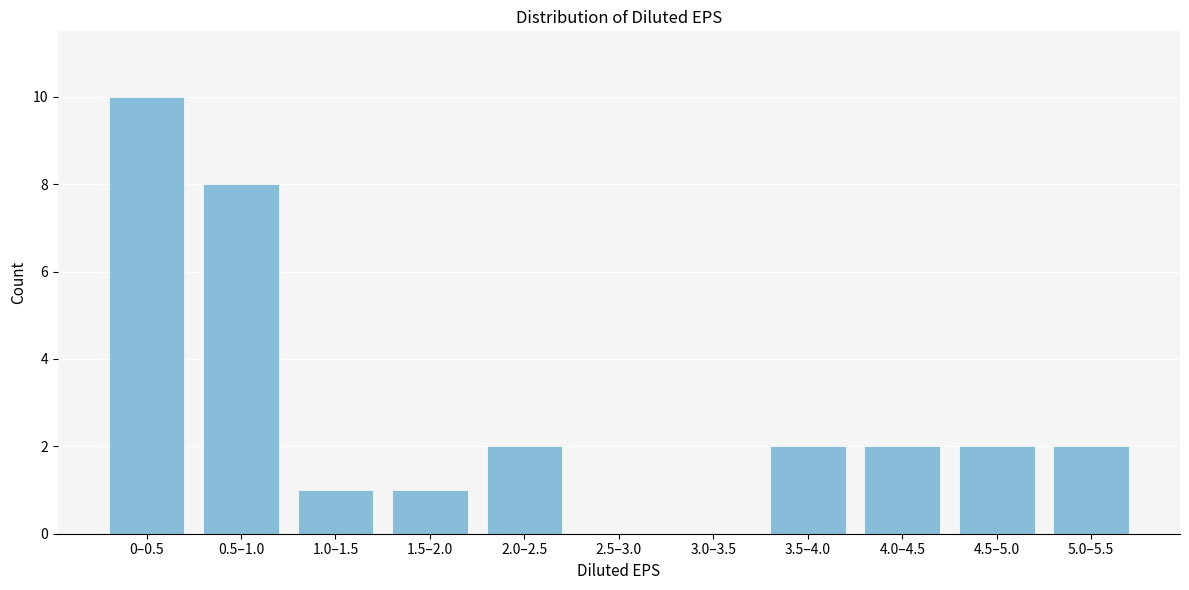

Reading left to right, transcribe all the data shown in this chart.

0–0.5=10	0.5–1.0=8	1.0–1.5=1	1.5–2.0=1	2.0–2.5=2	2.5–3.0=0	3.0–3.5=0	3.5–4.0=2	4.0–4.5=2	4.5–5.0=2	5.0–5.5=2